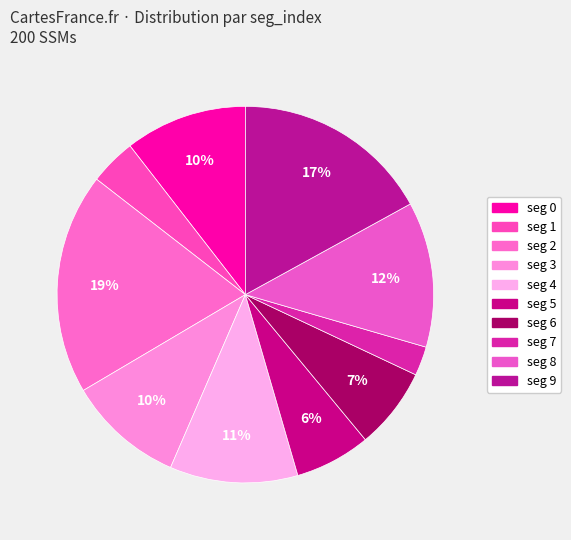

Rank the categories by value from highest to lowest.

2, 9, 8, 4, 0, 3, 6, 5, 1, 7